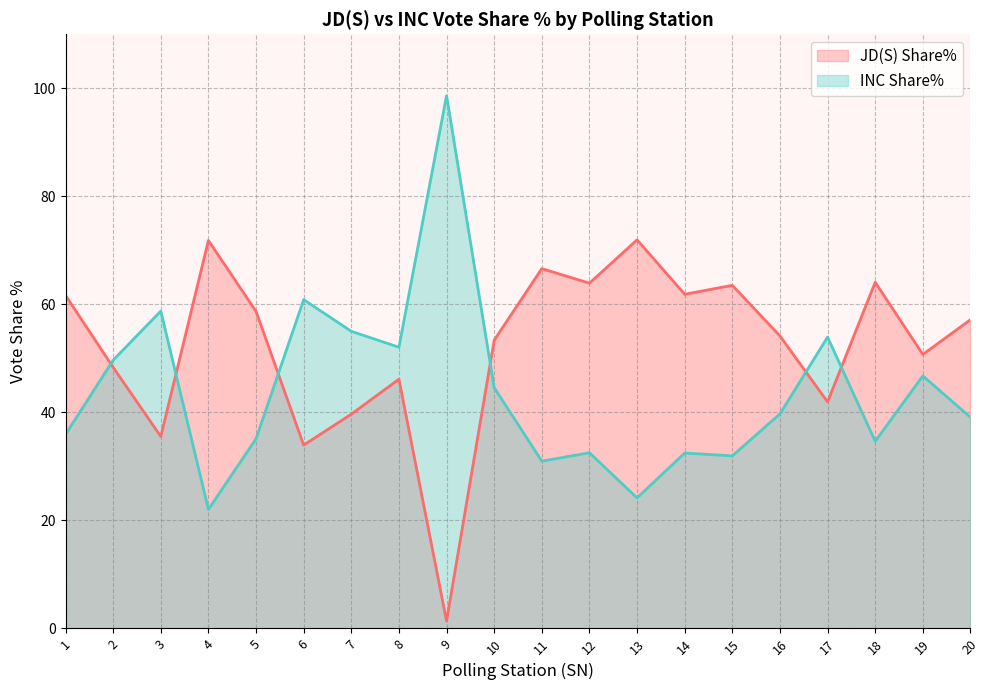

True or false: JD(S) Share% has more than 2 points higher than both neighbors.

True